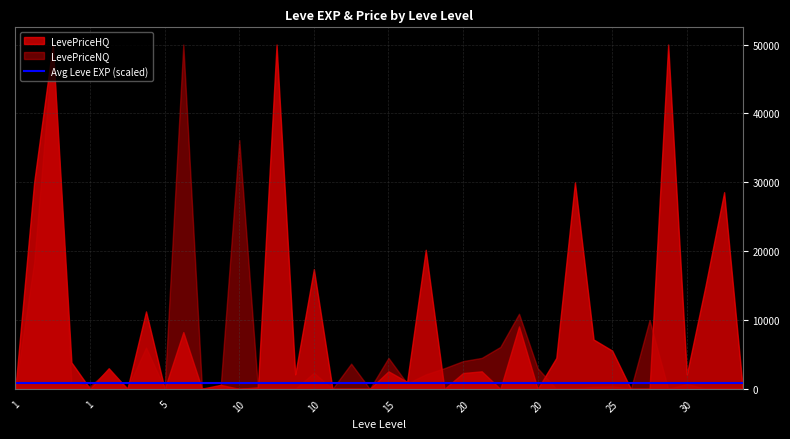

What is the value of the LevePriceHQ point at the 5th from the left?

218.6